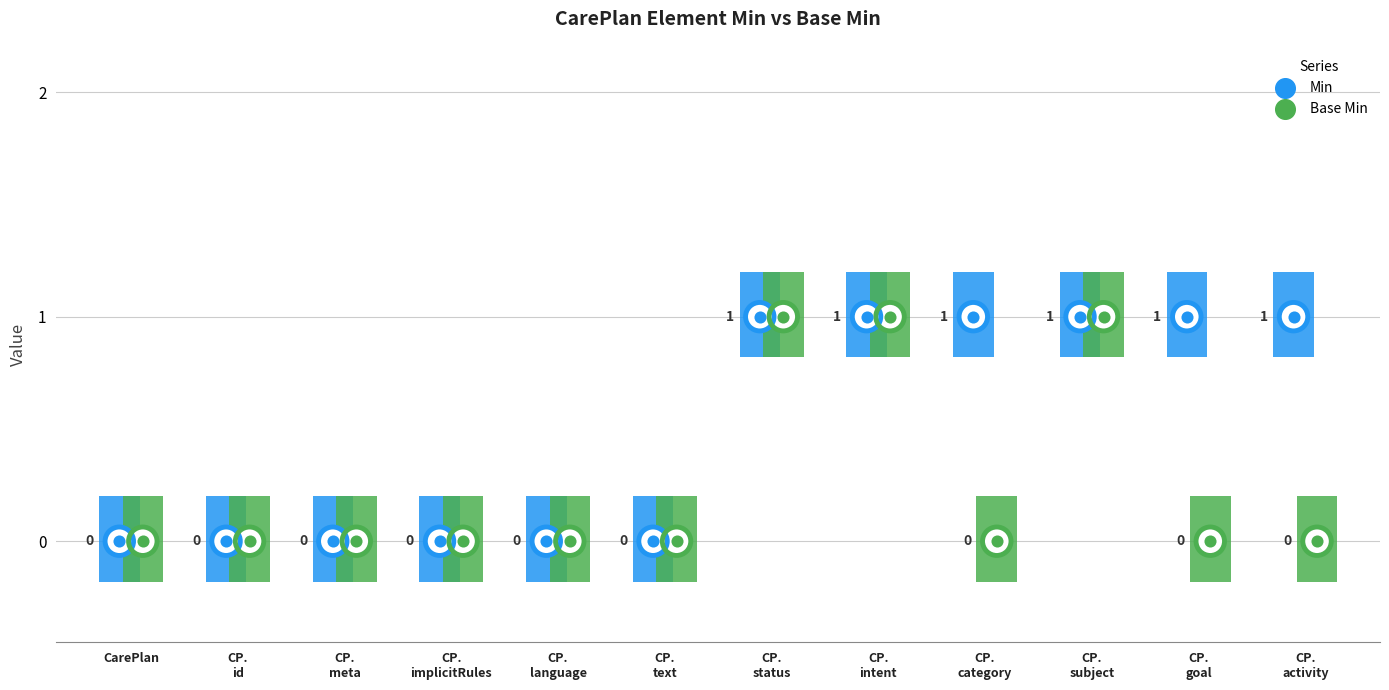

Which series has the largest total across all categories?

Min